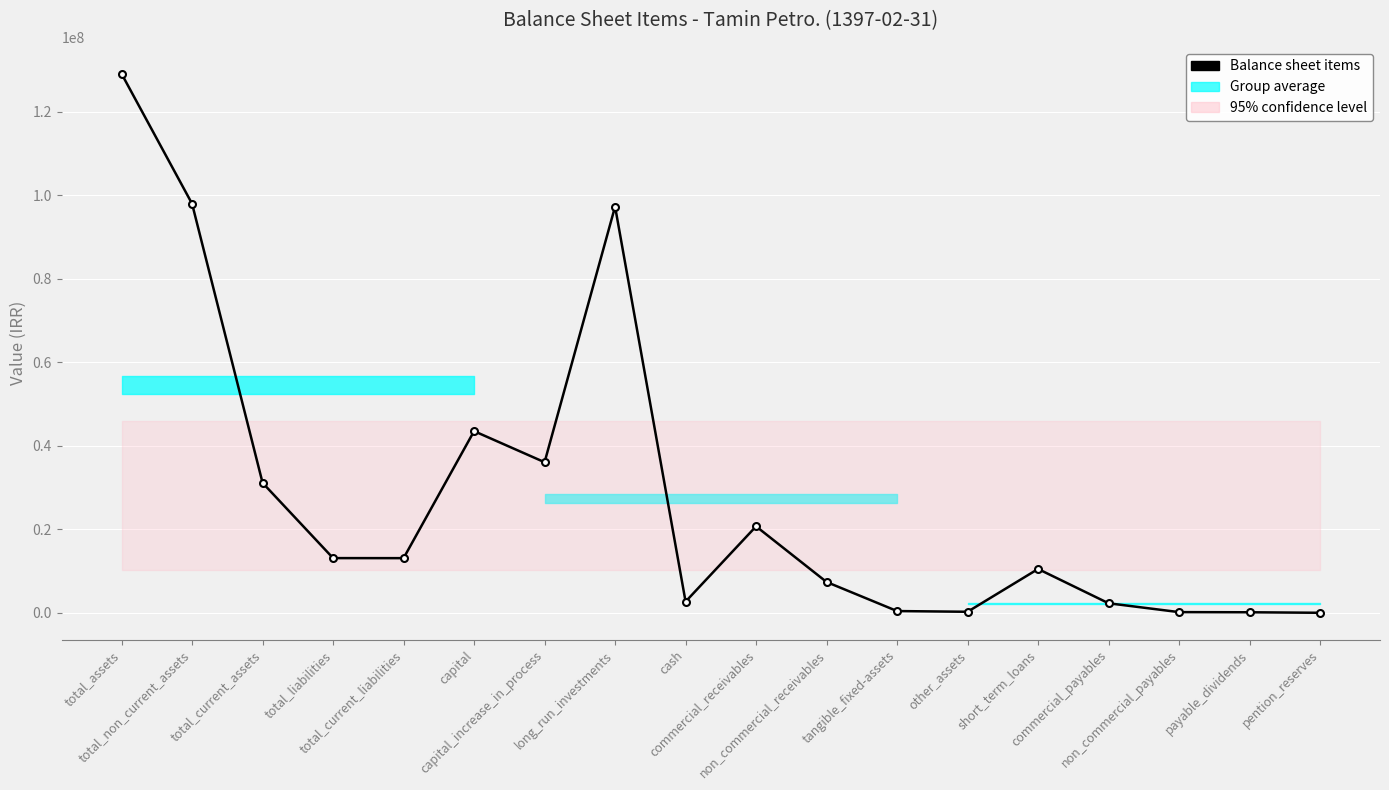

Rank the categories by value from highest to lowest.

total_assets, total_non_current_assets, long_run_investments, capital, capital_increase_in_process, total_current_assets, commercial_receivables, total_liabilities, total_current_liabilities, short_term_loans, non_commercial_receivables, cash, commercial_payables, tangible_fixed-assets, other_assets, non_commercial_payables, payable_dividends, pention_reserves